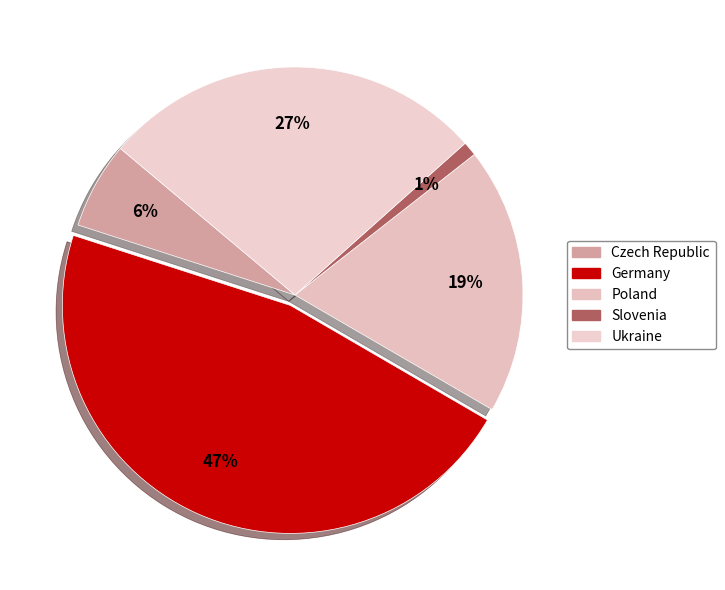

How many slices are in this pie chart?

5